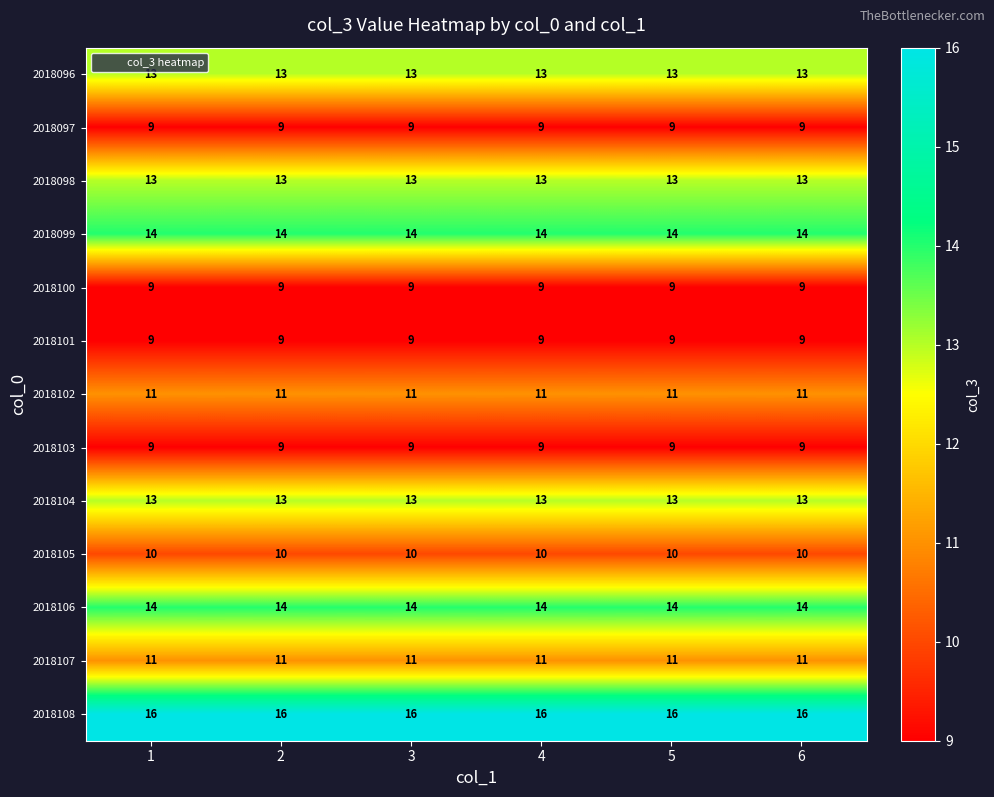

What is the difference between the highest and lowest values at 2?

7